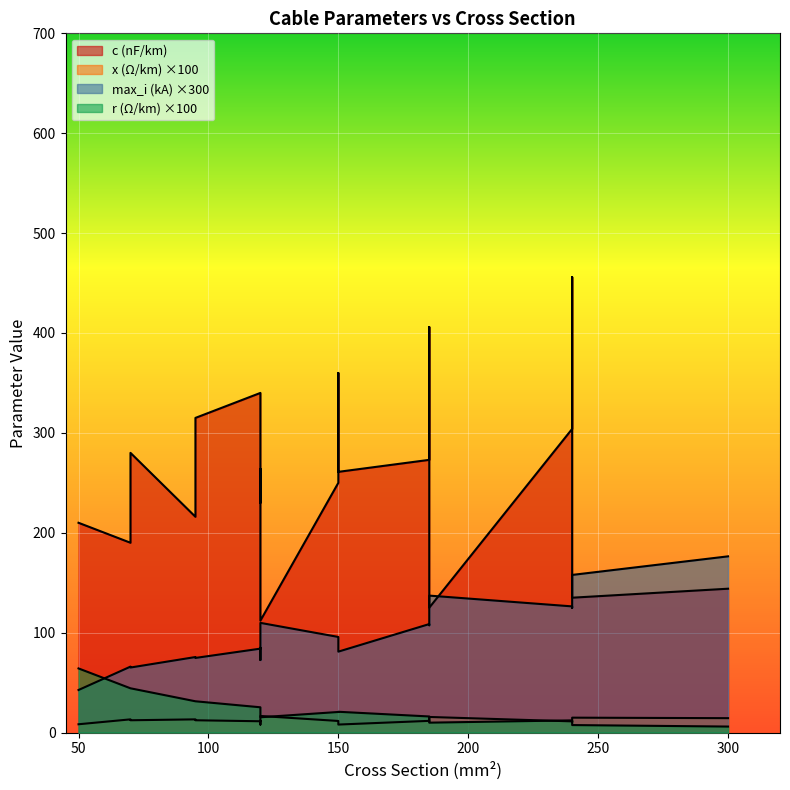

Count the number of categories in the chart.

19